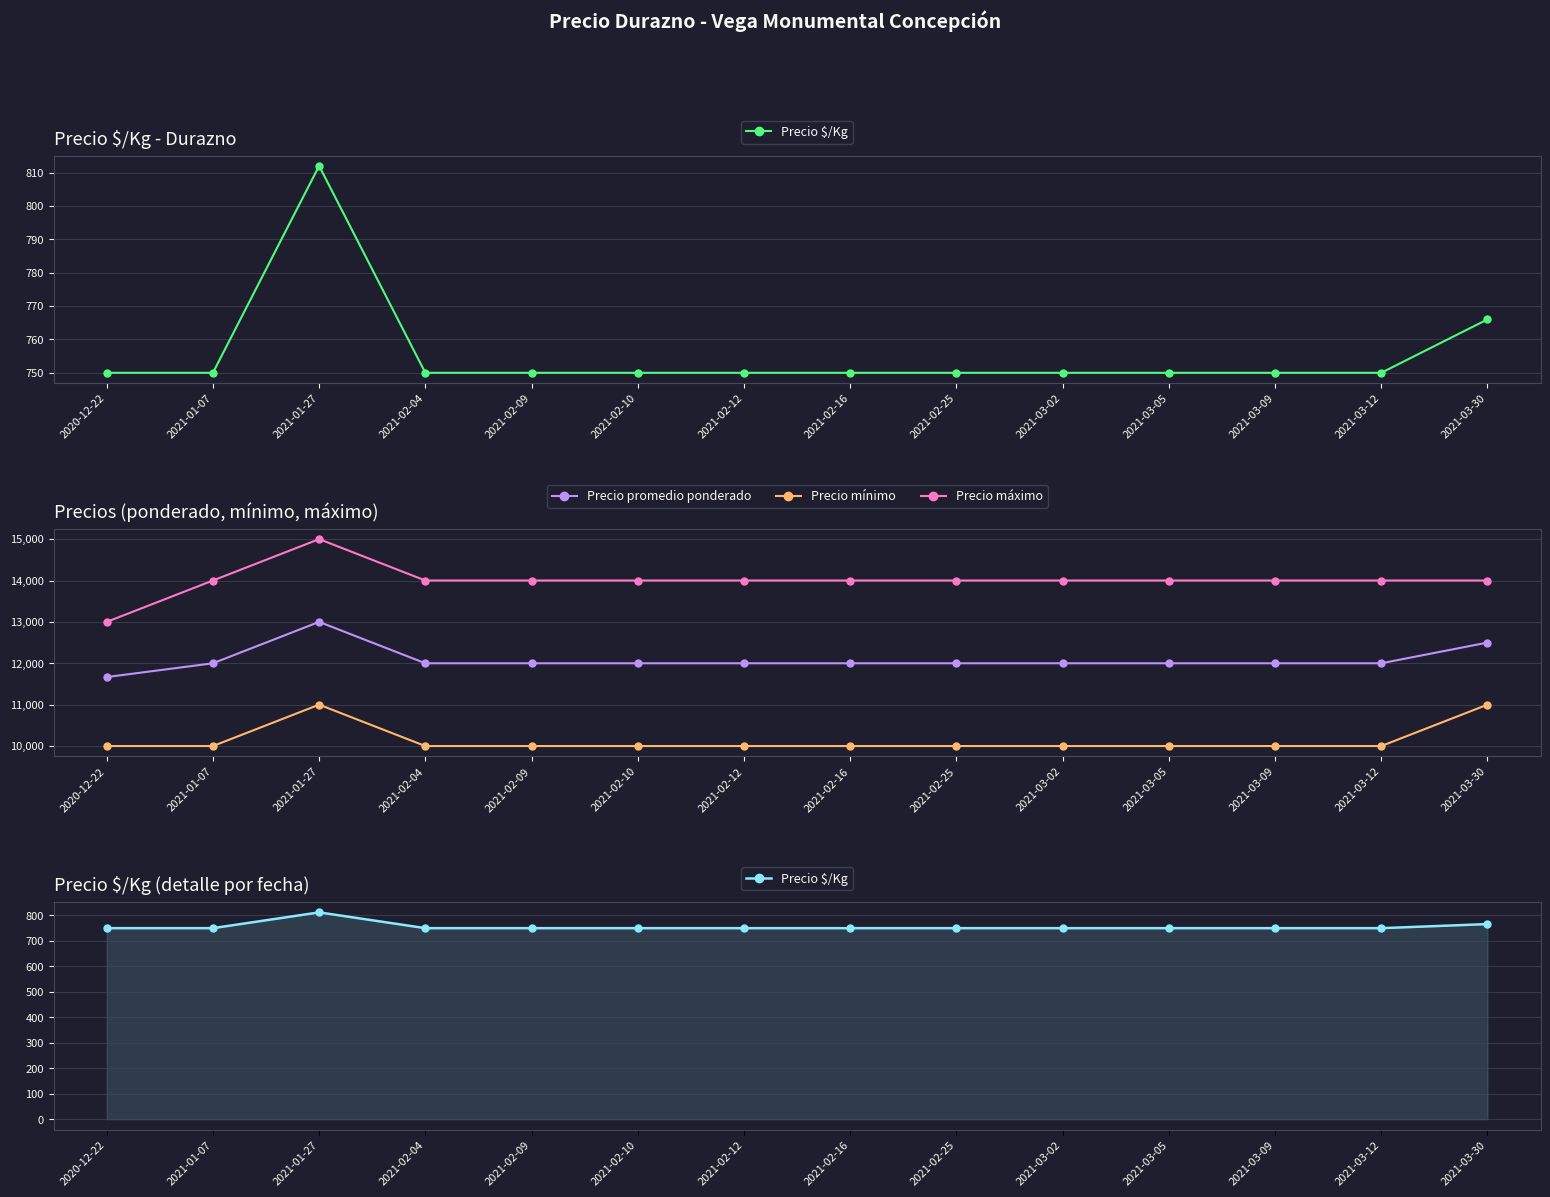

What are all the series names shown in the legend?

Precio $/Kg, Precio promedio ponderado, Precio mínimo, Precio máximo